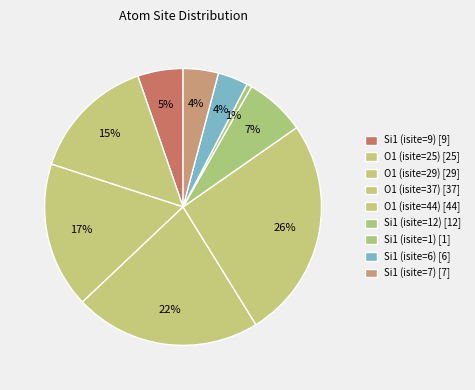

Which slice is the largest?

O1 (isite=44)